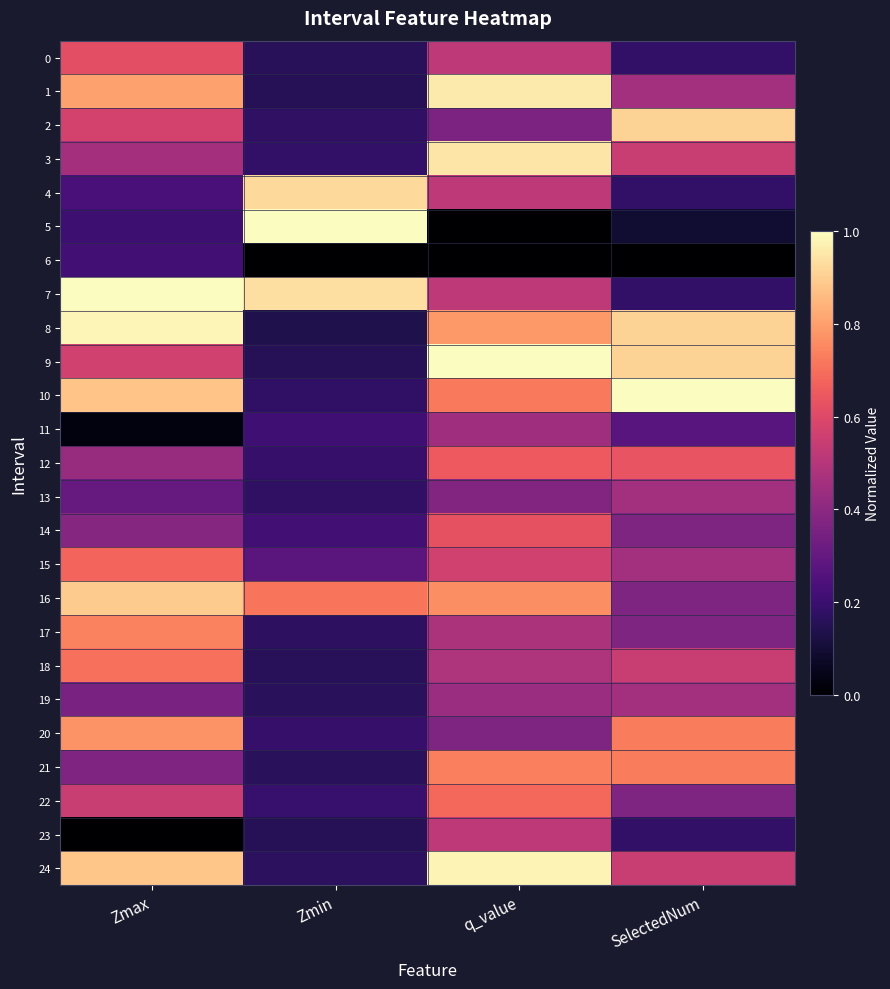

At which category is the sum across all series the highest?

q_value